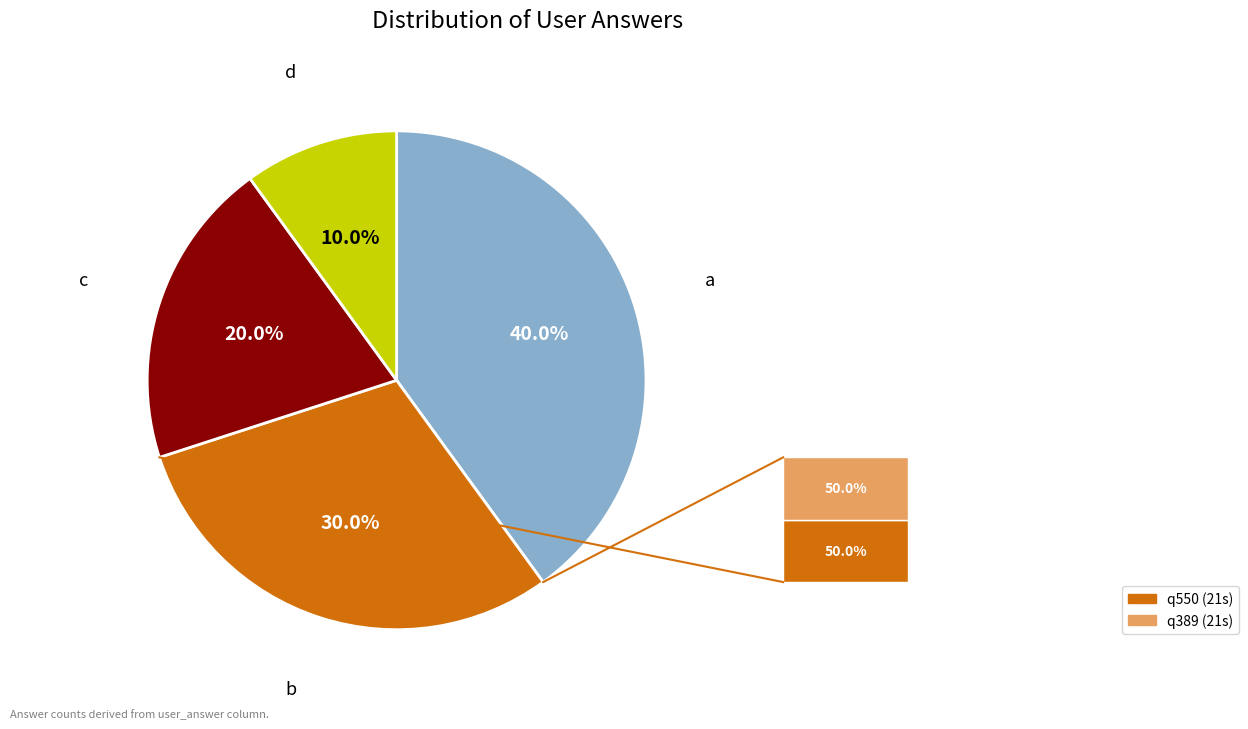

Is there a majority slice in this chart?

No